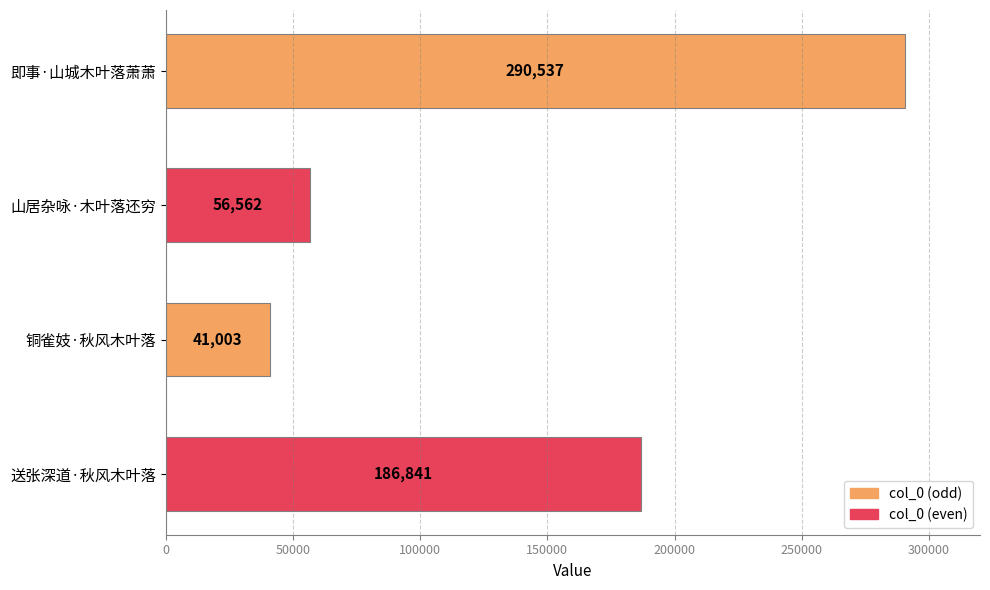

How many bars are there in total?

4